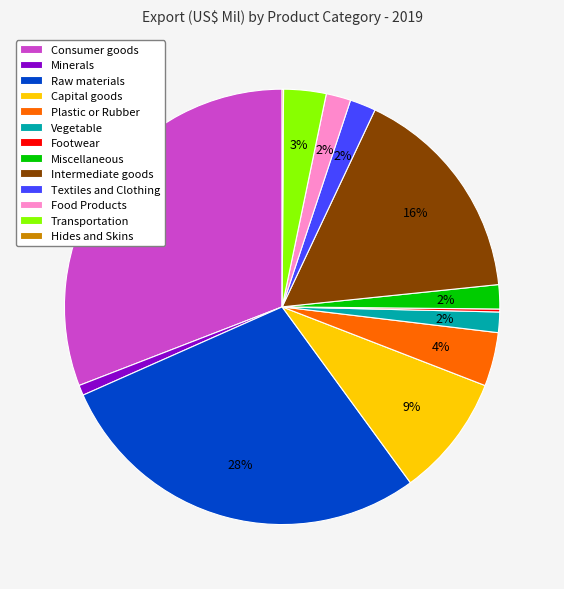

The Plastic or Rubber slice represents 19% of the pie. True or false?

False